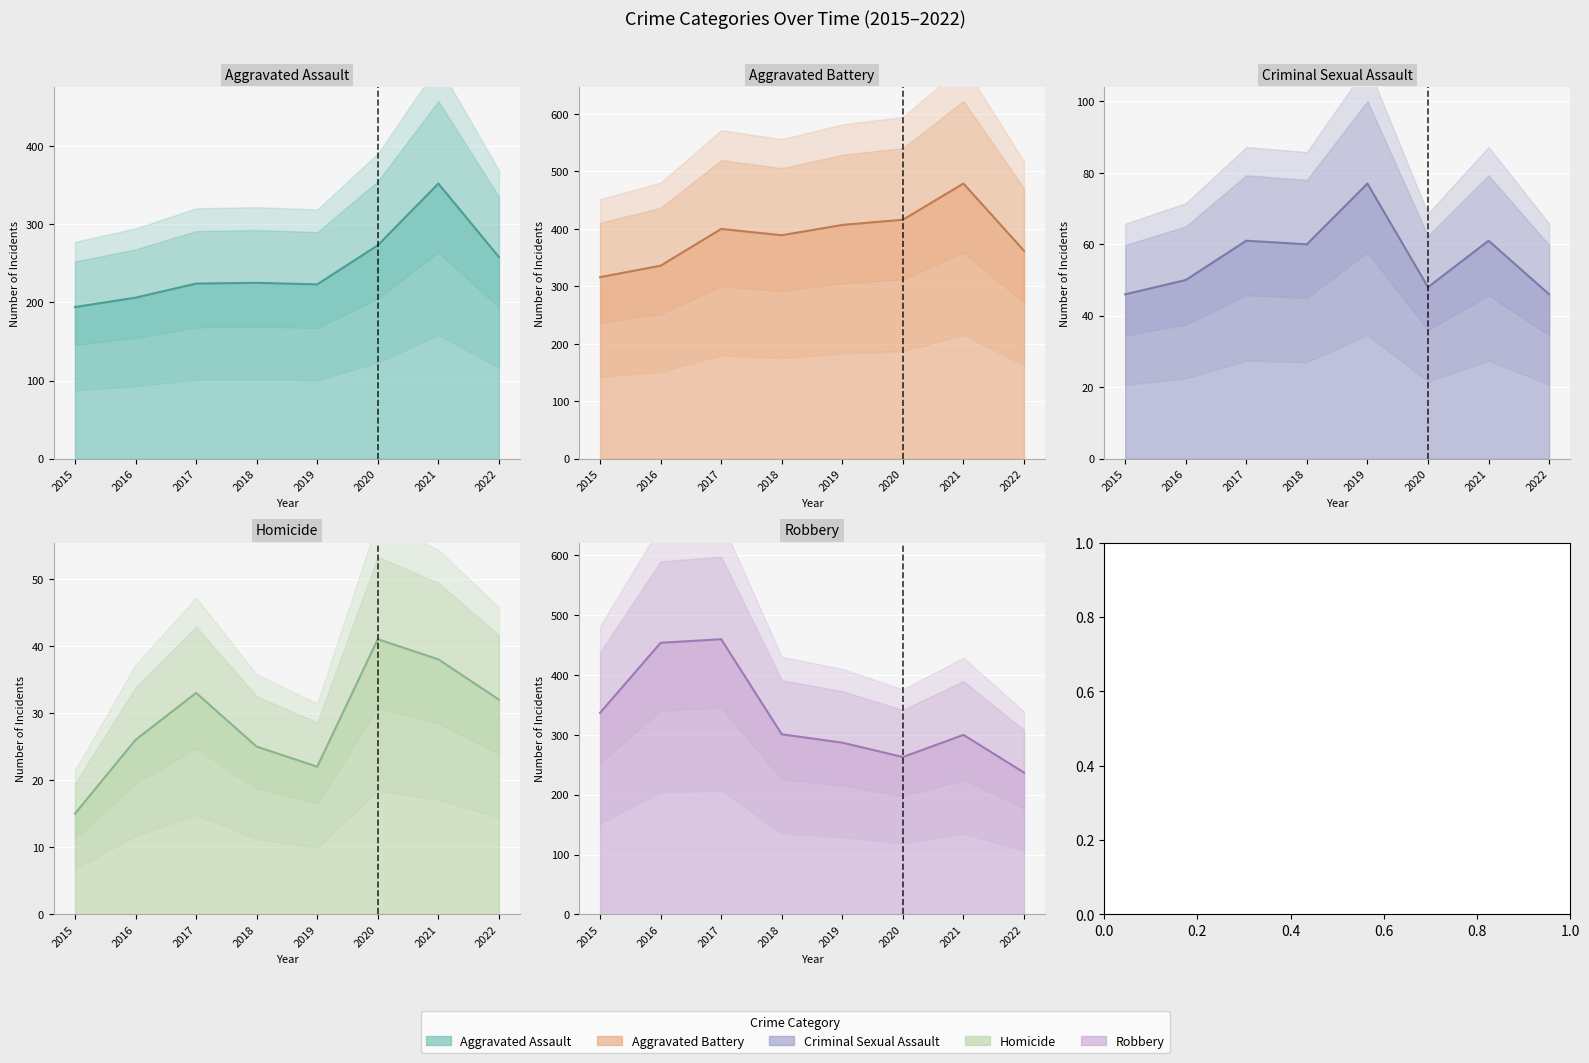

What is the sum of all Homicide values?

232